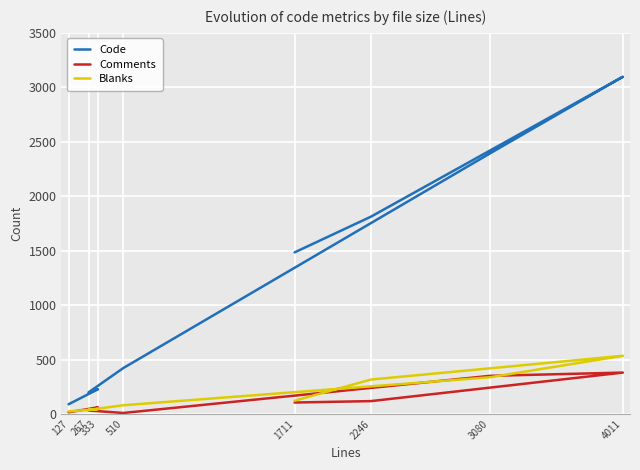

What is the spread (max minus min) of values at 267?

166